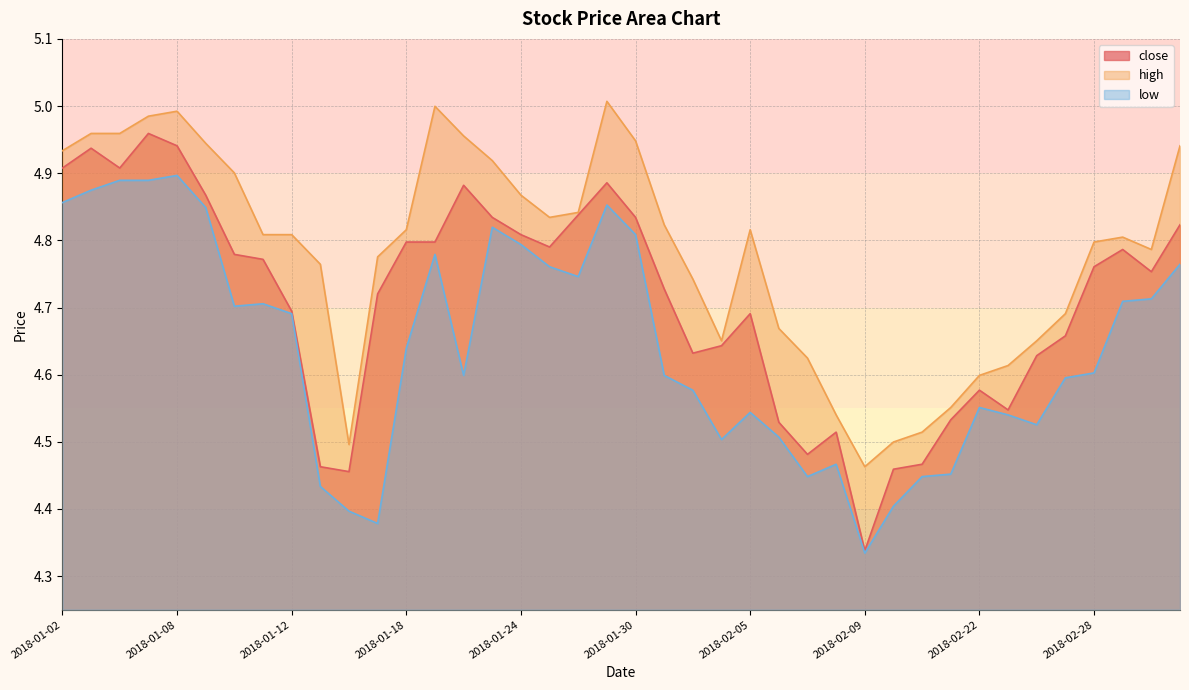

What is the value of the low point at the 16th from the left?

4.8